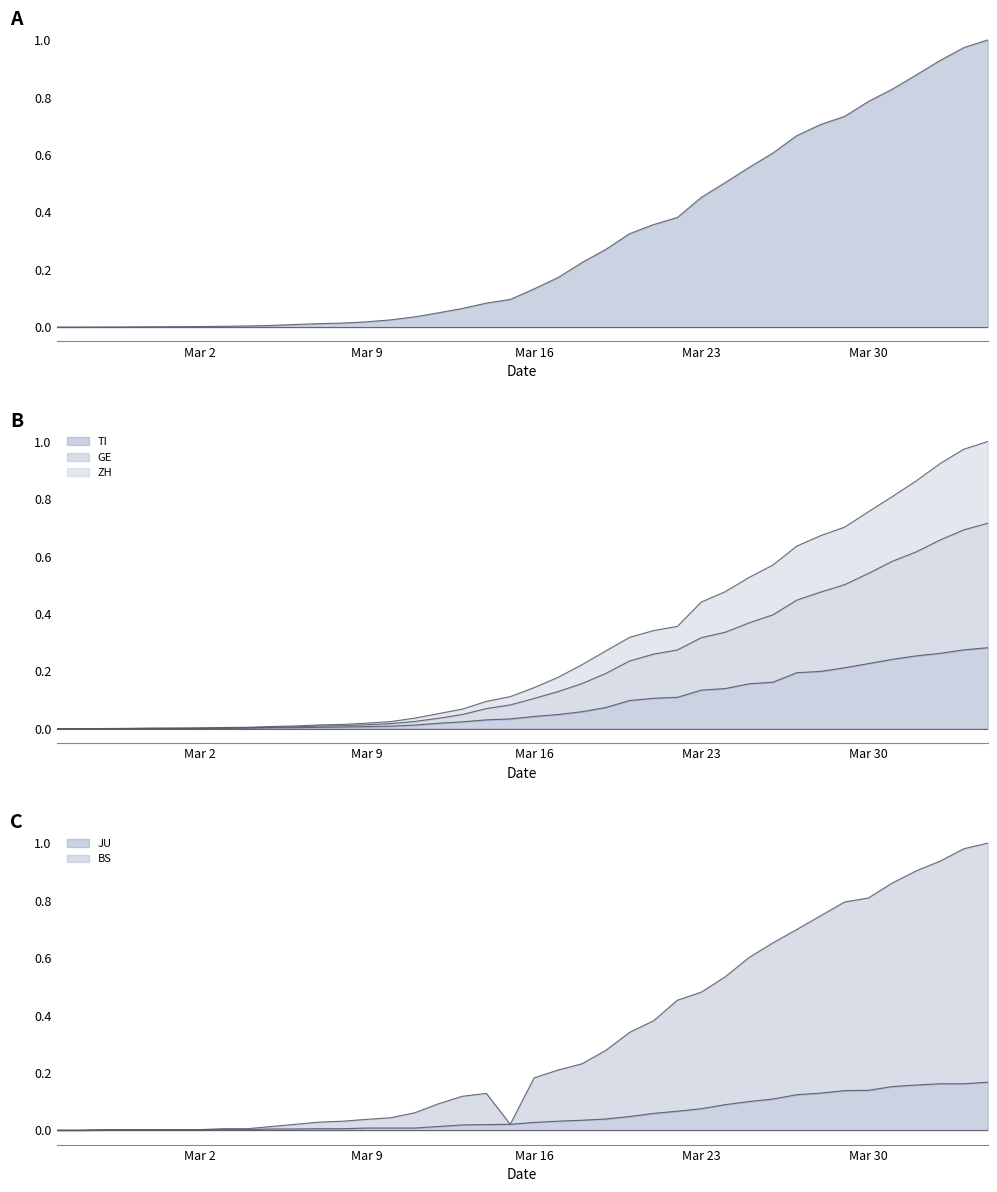

How many lines are shown in the chart?

6